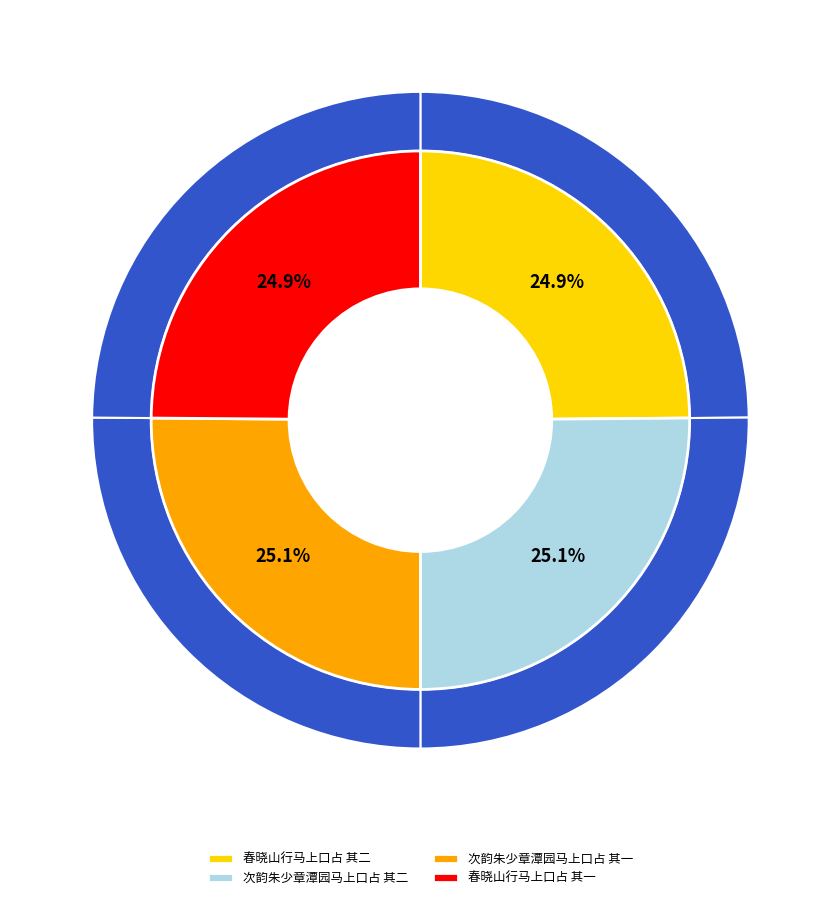

Is the sum of 次韵朱少章潭园马上口占 其二 and 春晓山行马上口占 其一 greater than half?

Yes